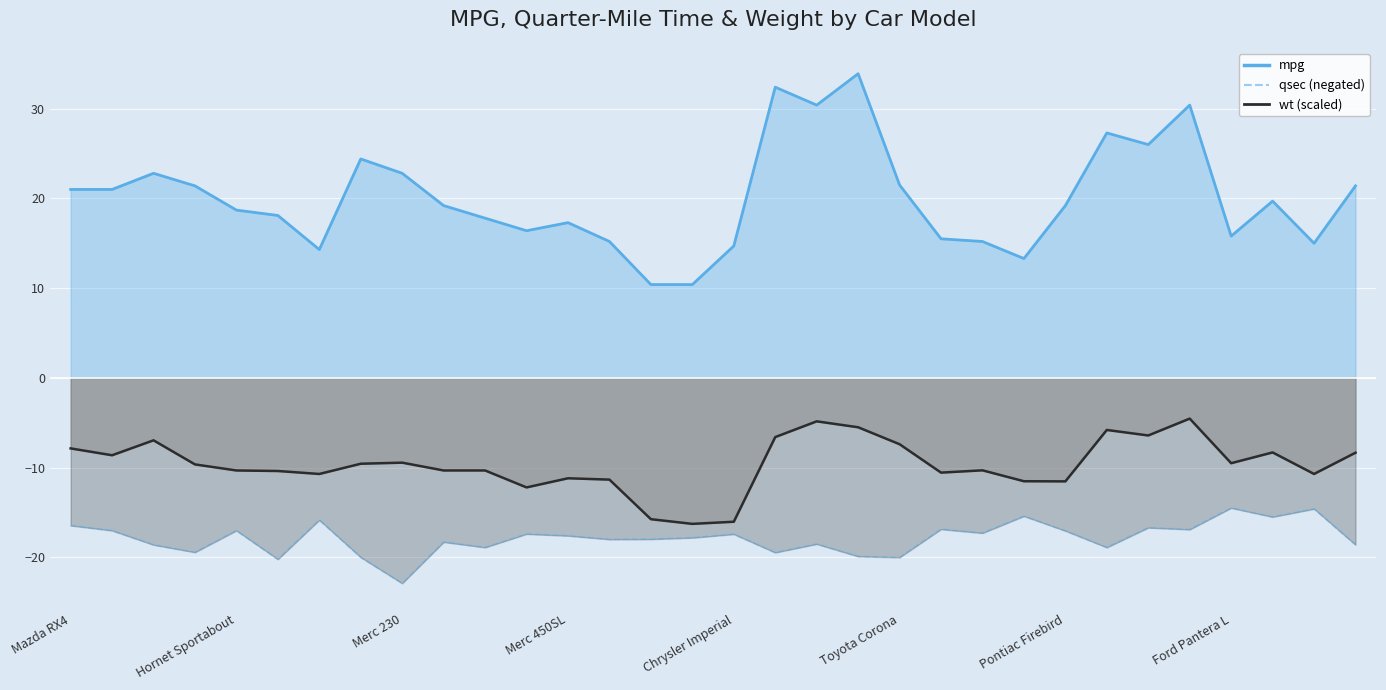

How many series are shown in this chart?

3